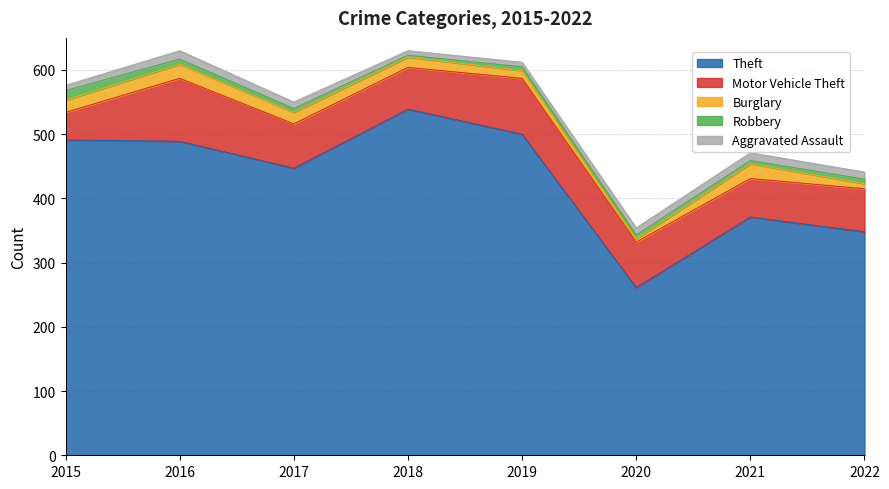

At which category is the sum across all series the highest?

2016